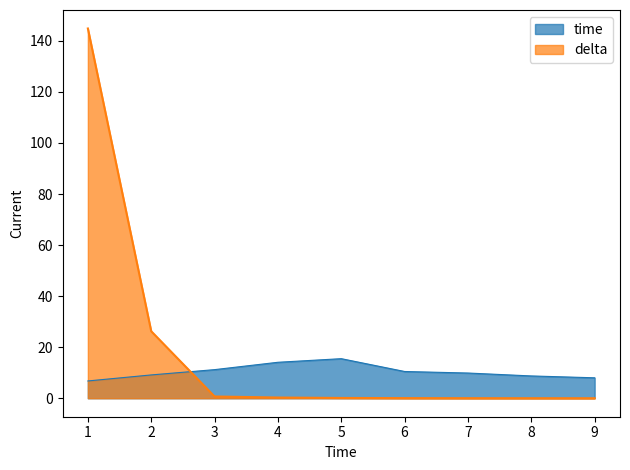

What is the maximum value shown in the chart?

144.9